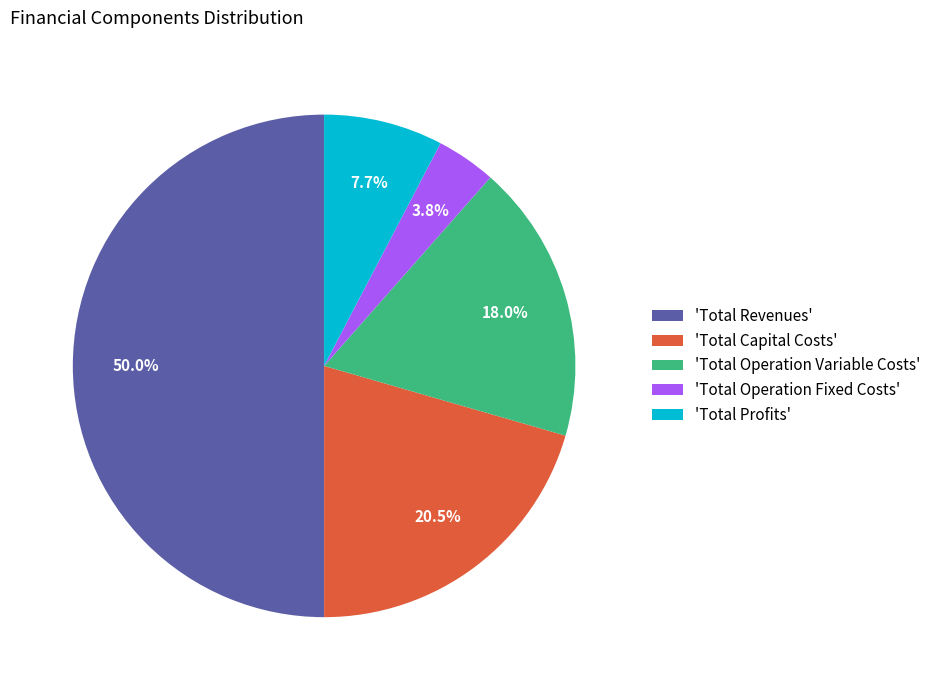

How many slices are in this pie chart?

5